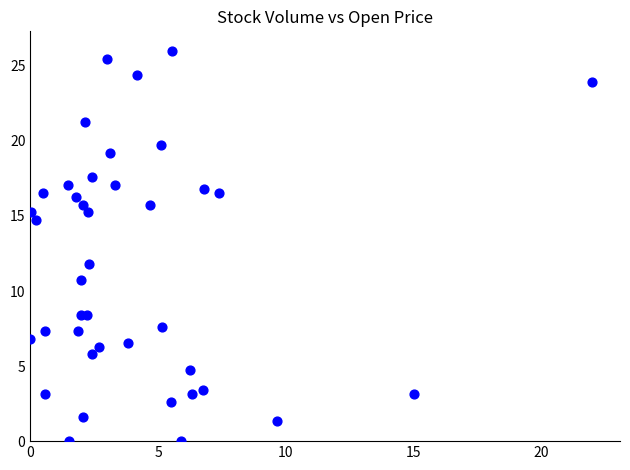

What is the range of Y values (max minus min)?

26.0